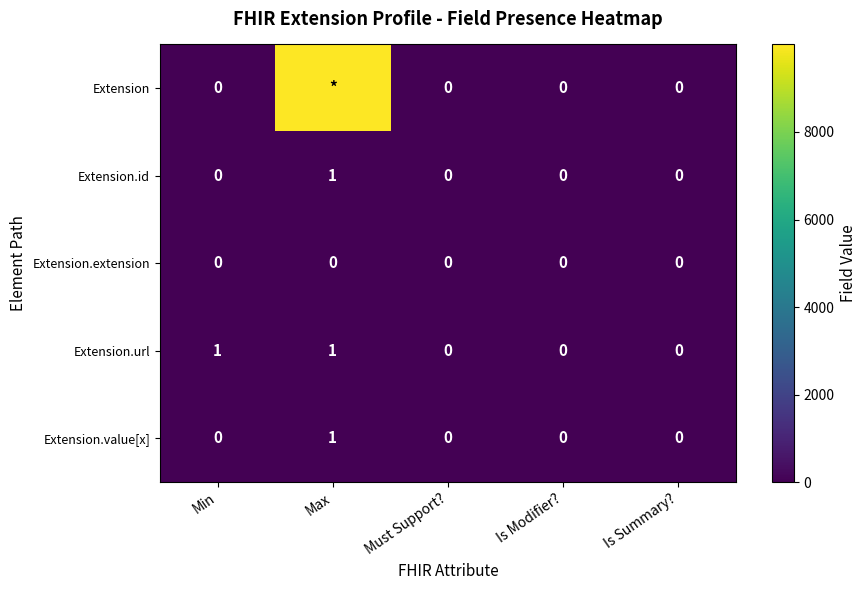

Count the number of categories in the chart.

5